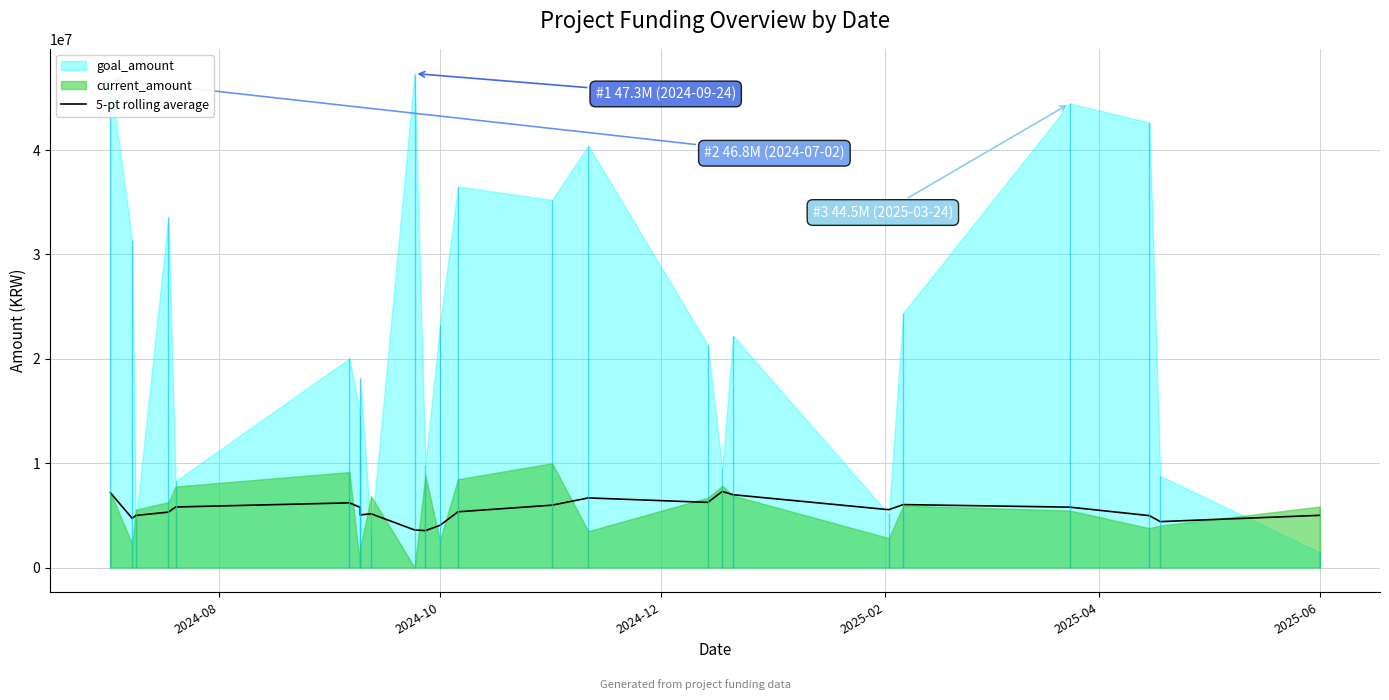

What is the sum of all values?

131599073.8